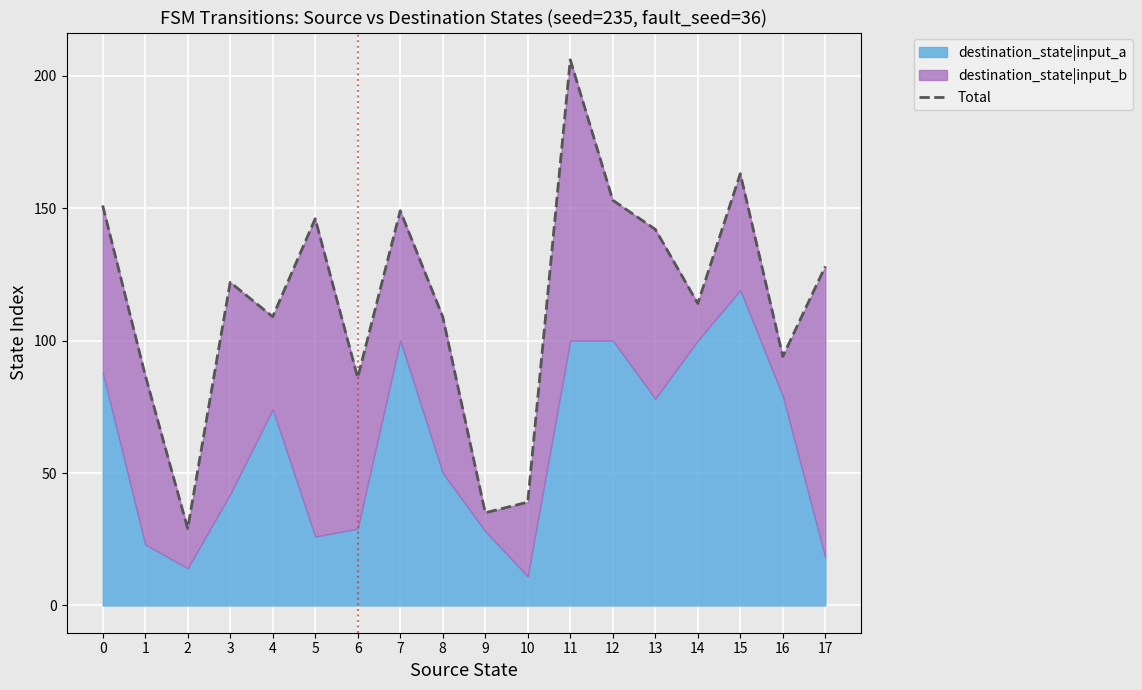

What is the change in value from 9 to 12?

+118